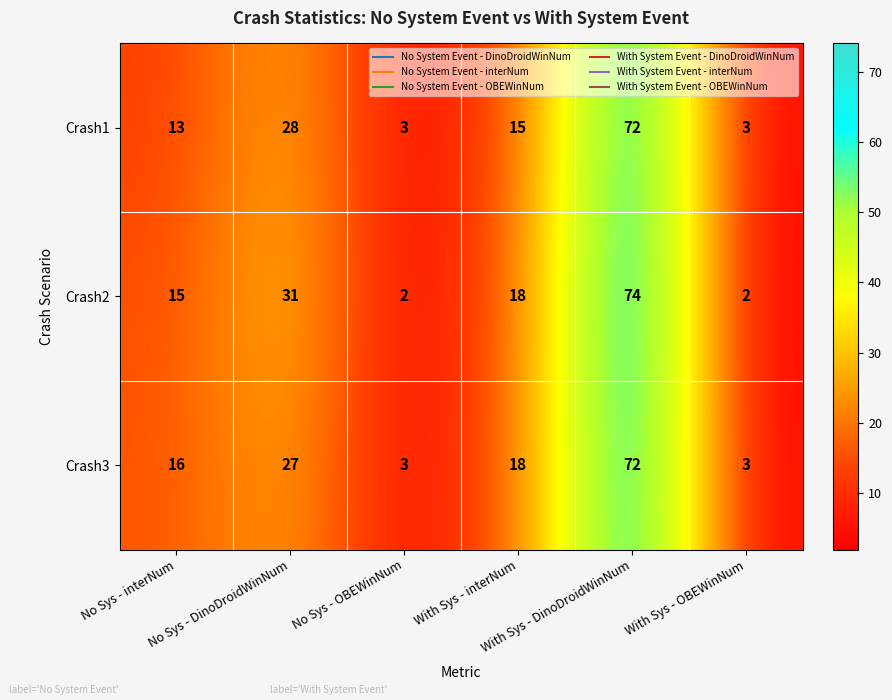

How many Crash3 values are between 3 and 27?

5